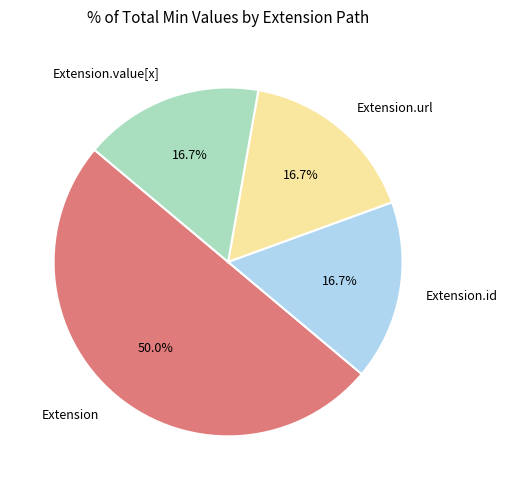

To the nearest percent, what is the difference between the largest and smallest slice percentages?

33%